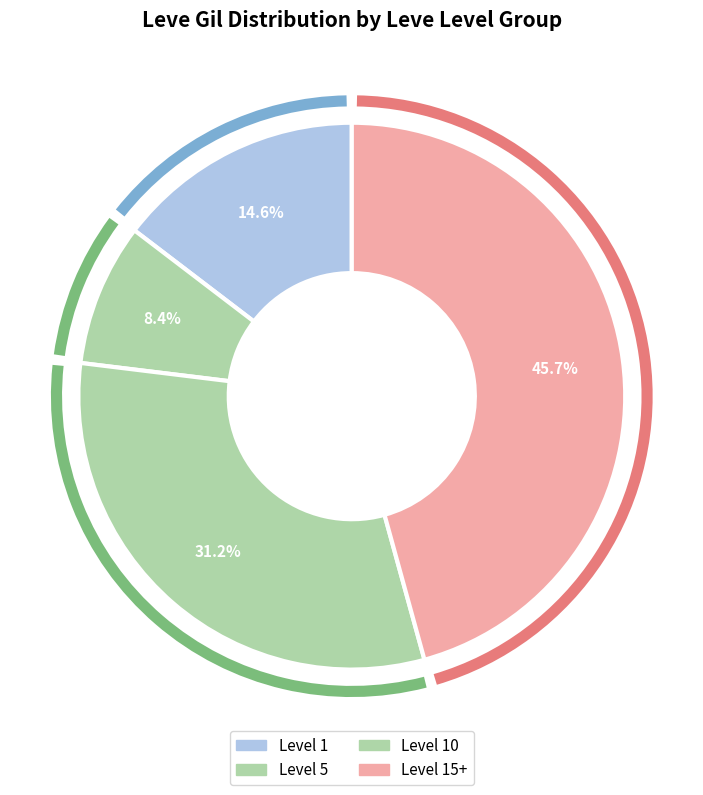

Rank the categories by value from highest to lowest.

Level 15+, Level 10, Level 1, Level 5